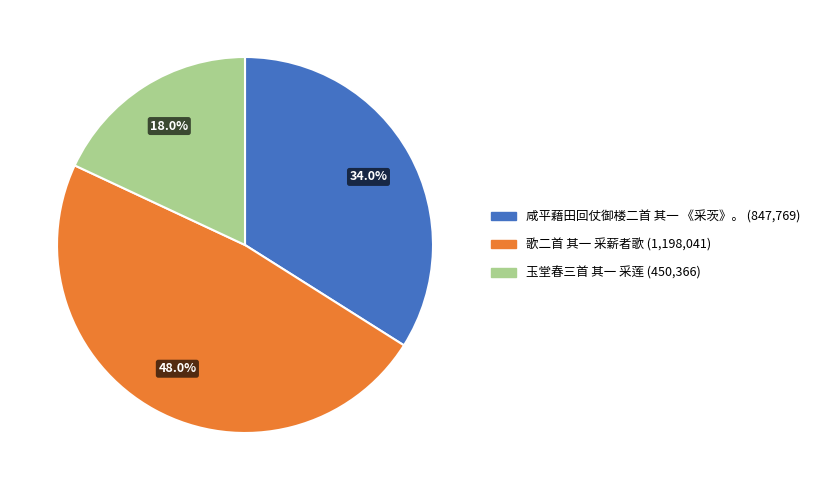

To the nearest percent, what is the difference between the 歌二首 其一 采薪者歌 and 玉堂春三首 其一 采莲 slice percentages?

30%